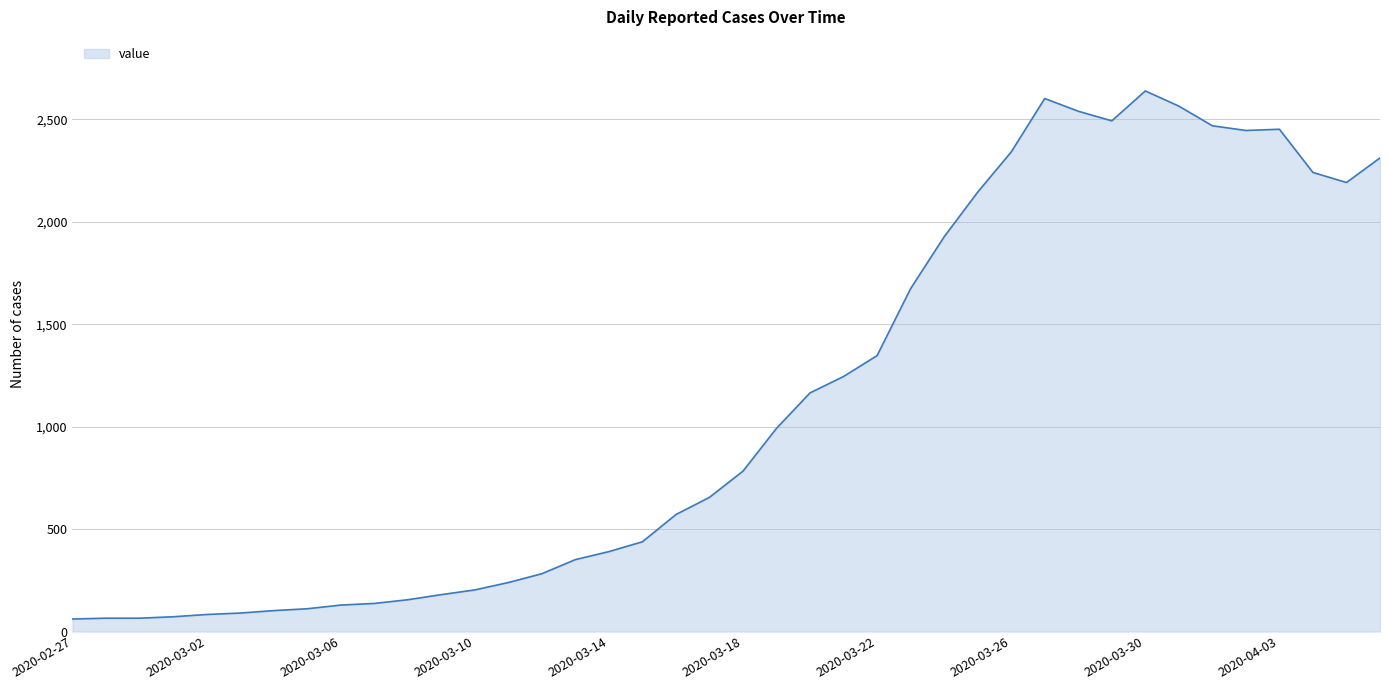

What is the minimum value shown in the chart?

61